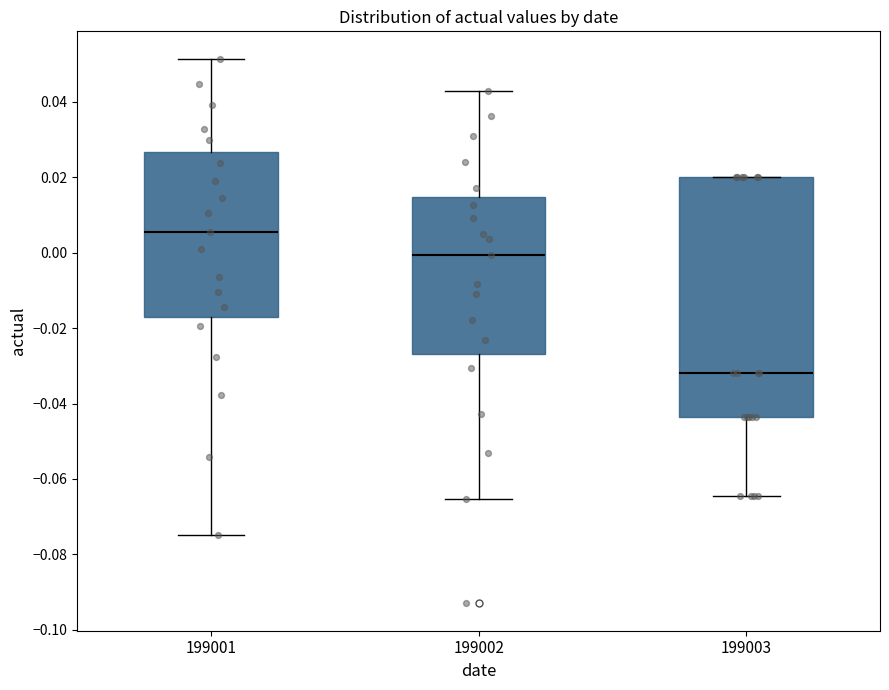

Reading left to right, read every box against the y-axis: the position of its median line, the range the box covers, and the ends of its whiskers. The values are not printed on the chart, so give them approximately, as read against the axis.

199001: median 0.006, box -0.016 to 0.026, whiskers -0.074 to 0.052
199002: median 0.000, box -0.026 to 0.014, whiskers -0.066 to 0.042
199003: median -0.032, box -0.044 to 0.020, whiskers -0.064 to 0.020